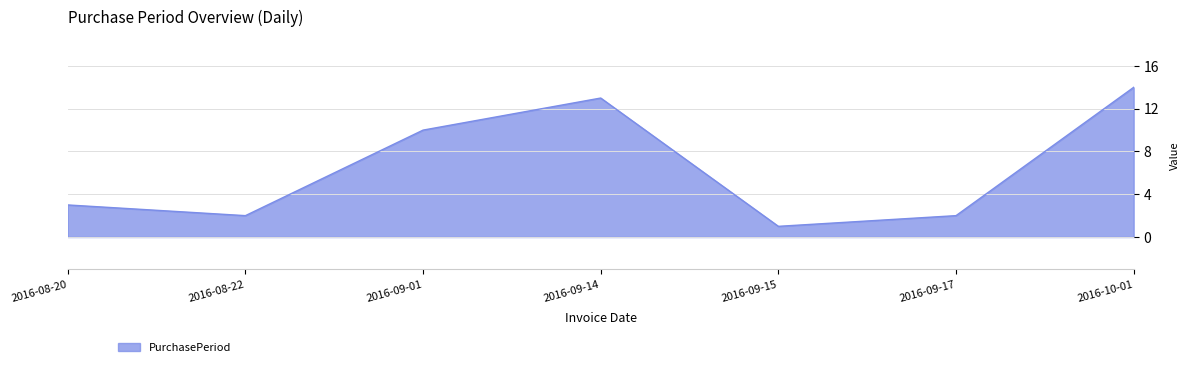

At which category does the data reach its first local valley?

2016-08-22